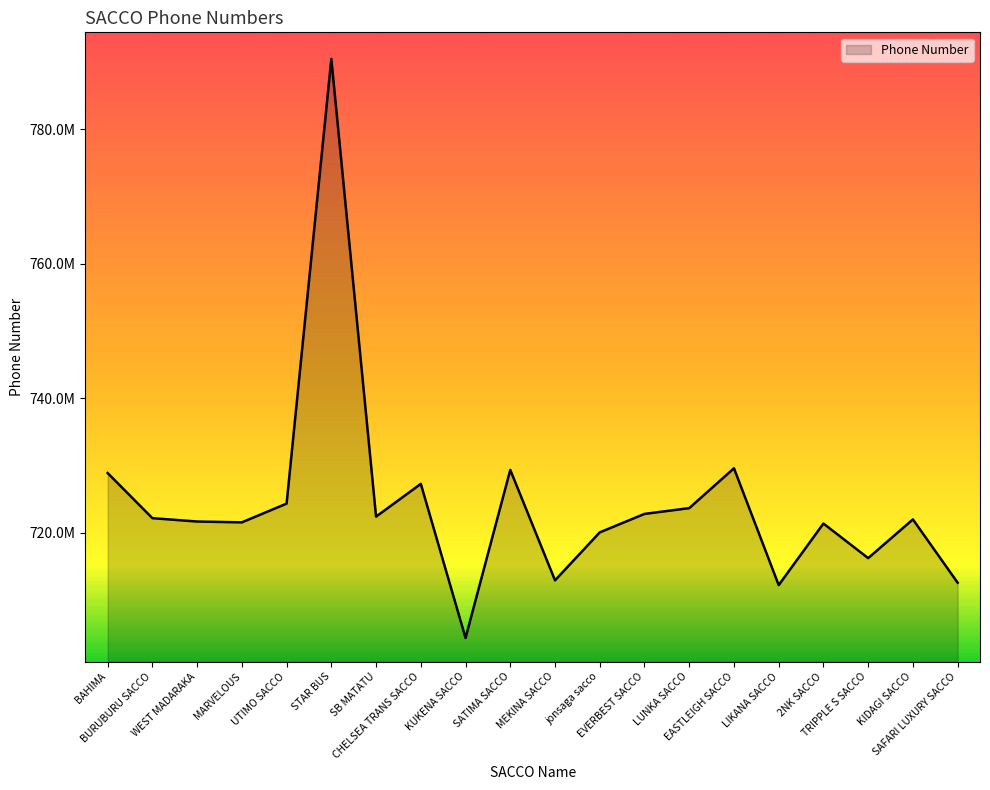

What is the value of the 6th point from the left?

790426291